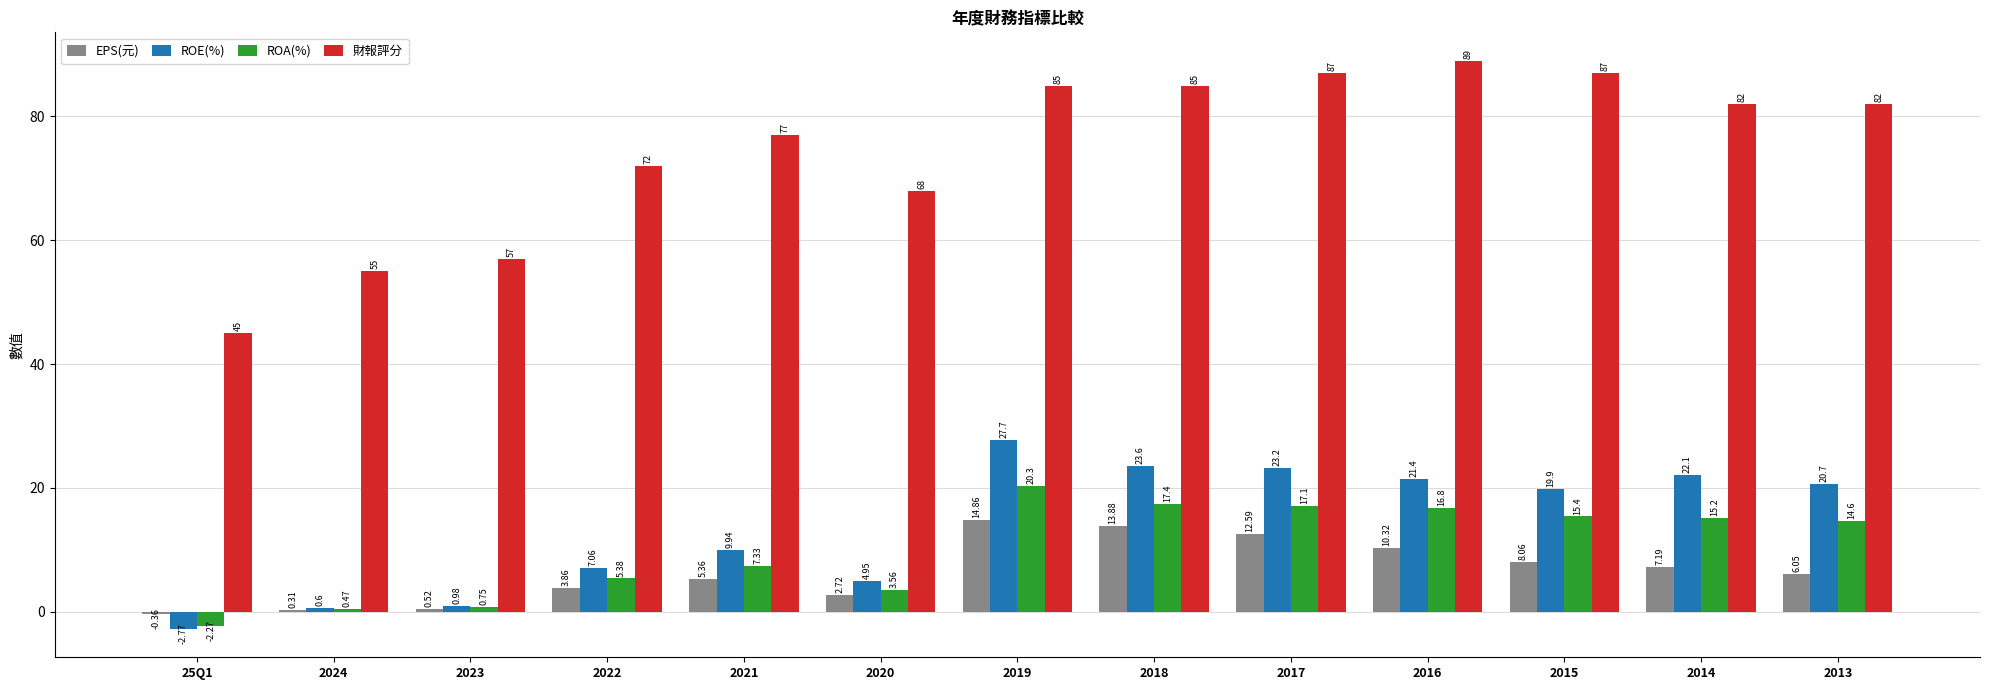

How many bars are there in each group?

4